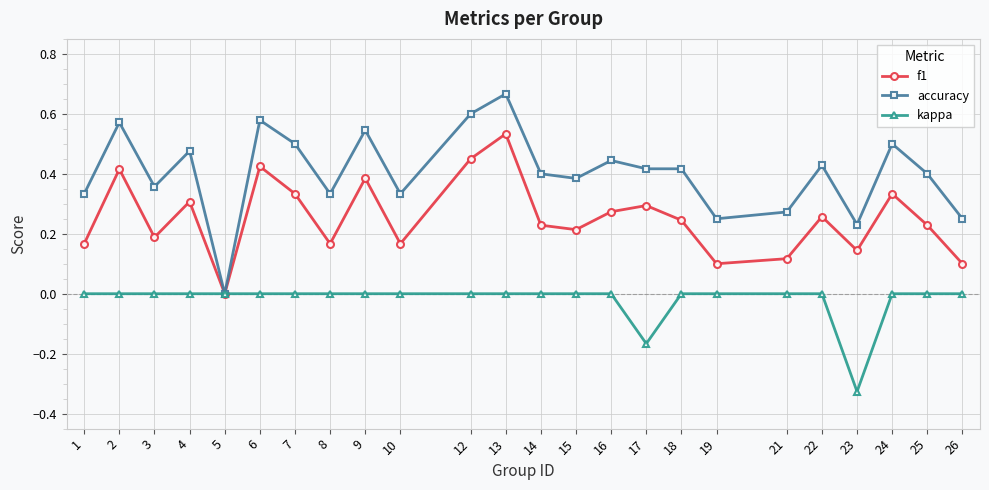

Between 8 and 14, which series saw the biggest shift?

accuracy